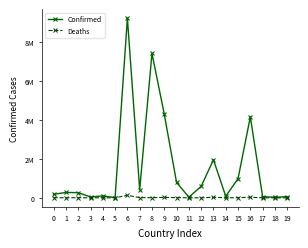

What value does the Confirmed series have at 2?

265889